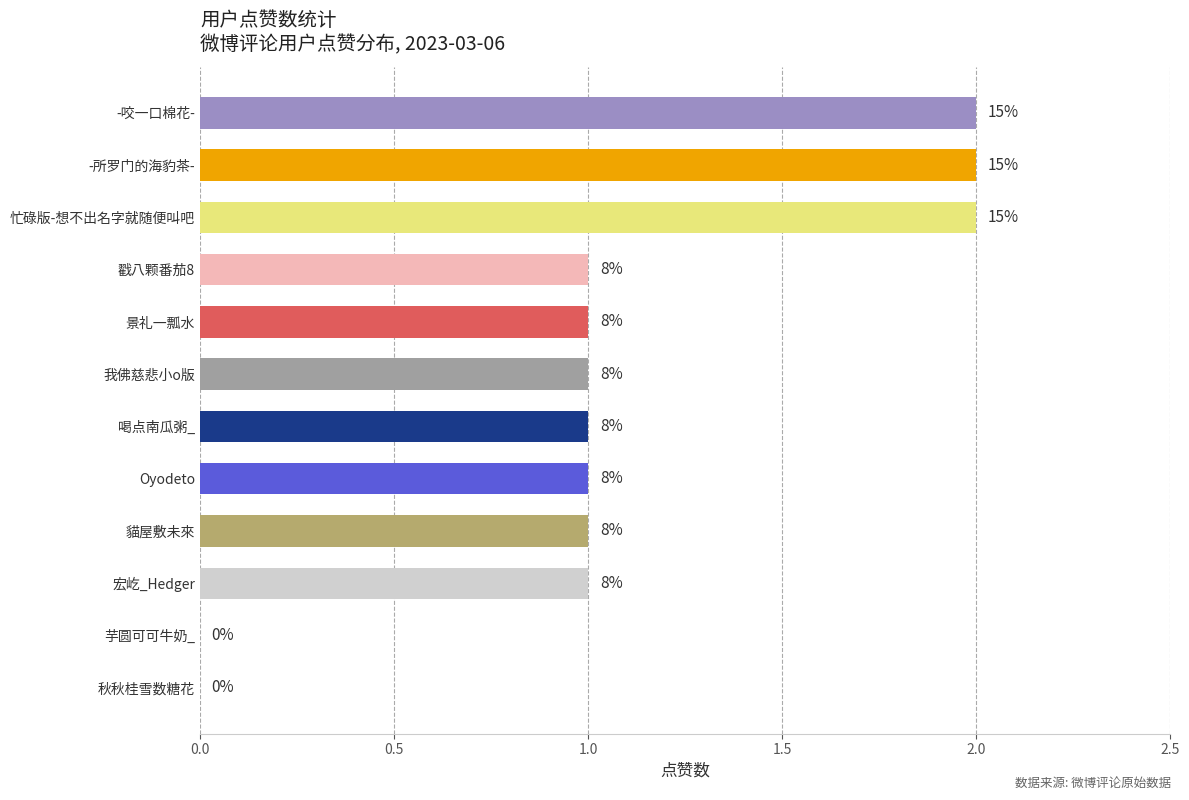

Are the bars horizontal?

Yes